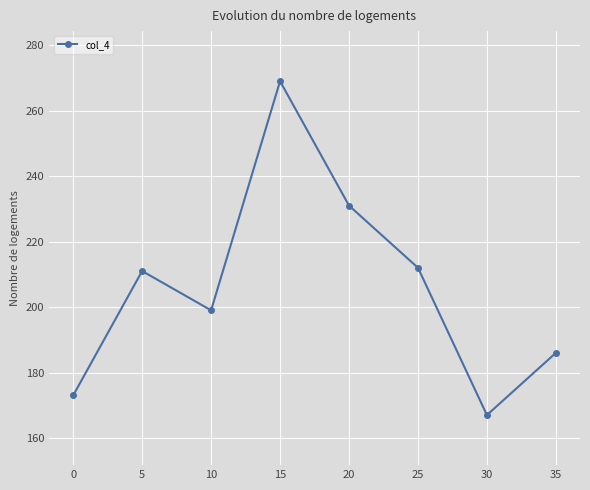

At which category does the chart reach its minimum across all series?

30